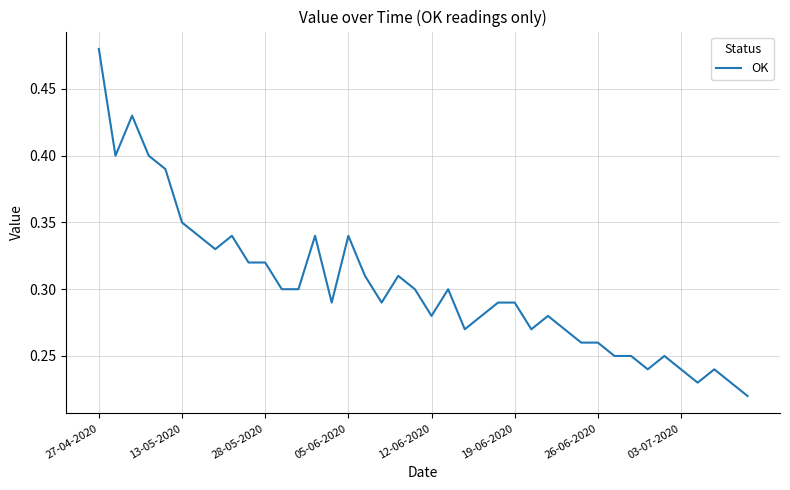

Reading right to left, transcribe all the data shown in this chart.

0.2	0.2	0.2	0.2	0.2	0.2	0.2	0.2	0.2	0.3	0.3	0.3	0.3	0.3	0.3	0.3	0.3	0.3	0.3	0.3	0.3	0.3	0.3	0.3	0.3	0.3	0.3	0.3	0.3	0.3	0.3	0.3	0.3	0.3	0.3	0.4	0.4	0.4	0.4	0.5